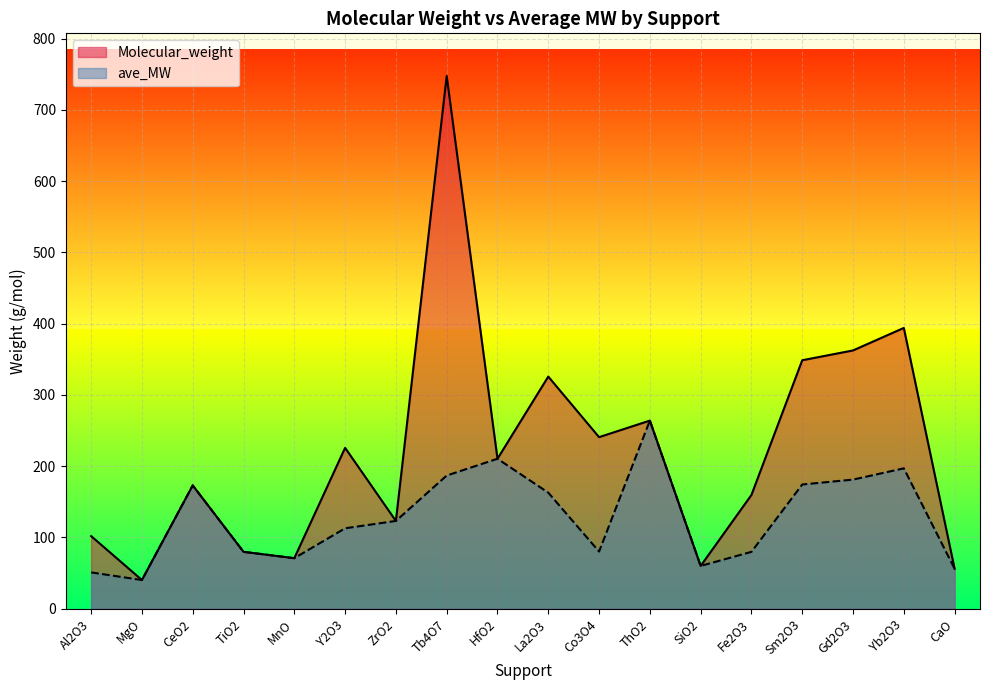

How many values in the ave_MW series exceed 123?

9